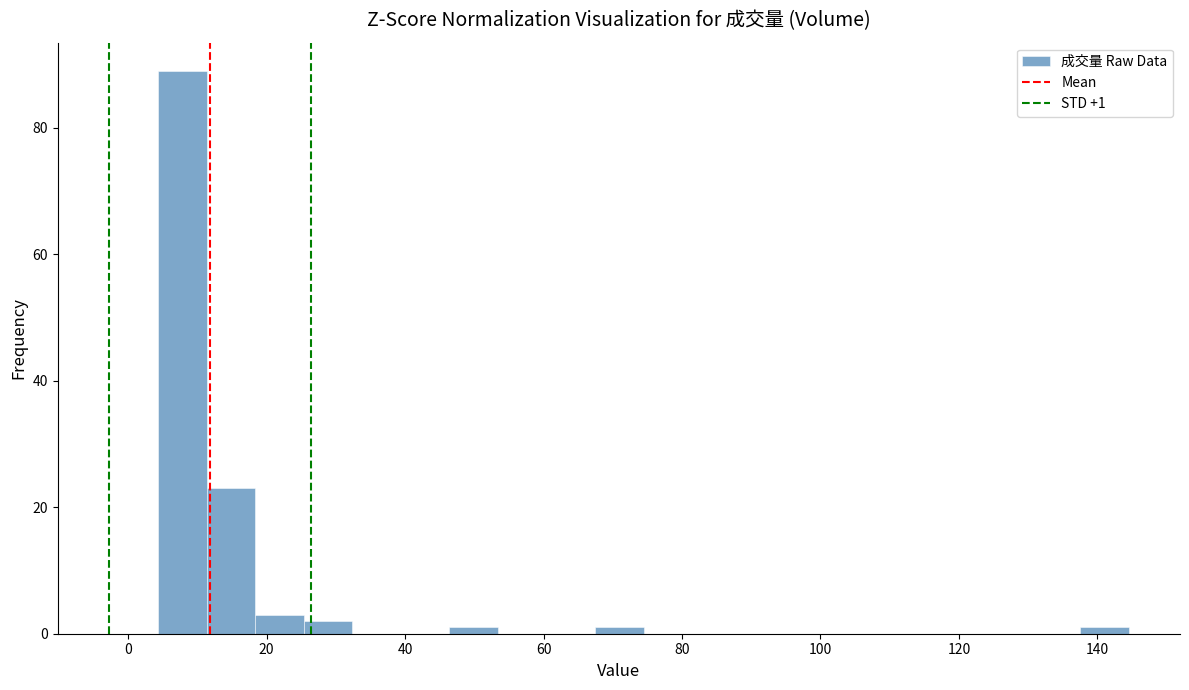

Around what value on the x-axis is the tallest bar? Give the approximate position of its centre, as read against the axis.

8